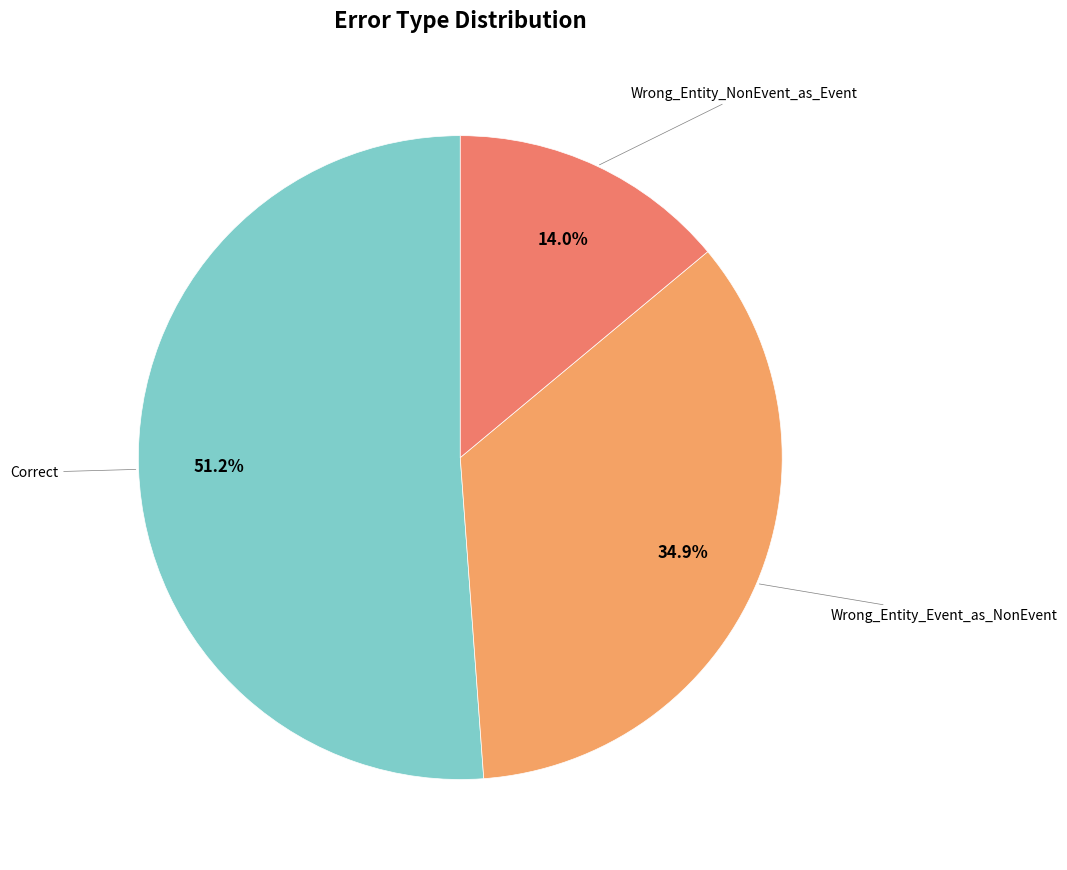

How many slices are in this pie chart?

3